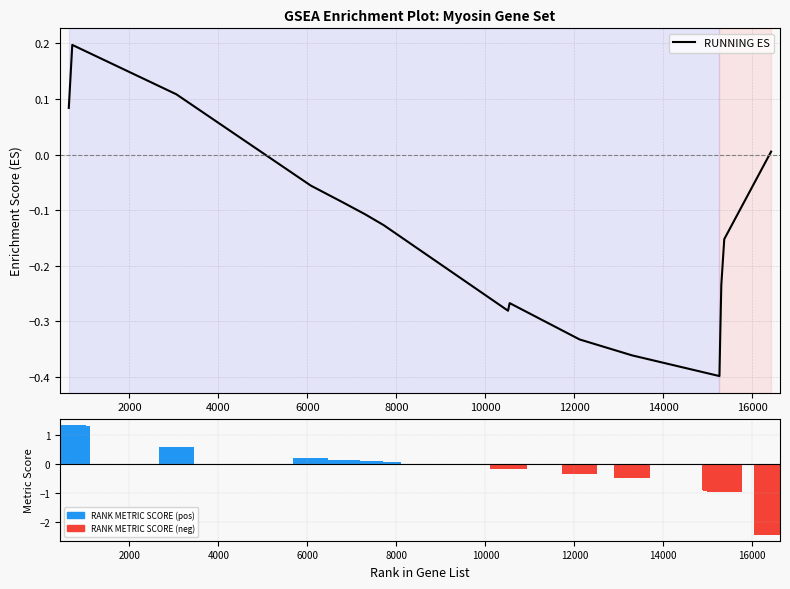

At how many categories does at least one series exceed 0?

8